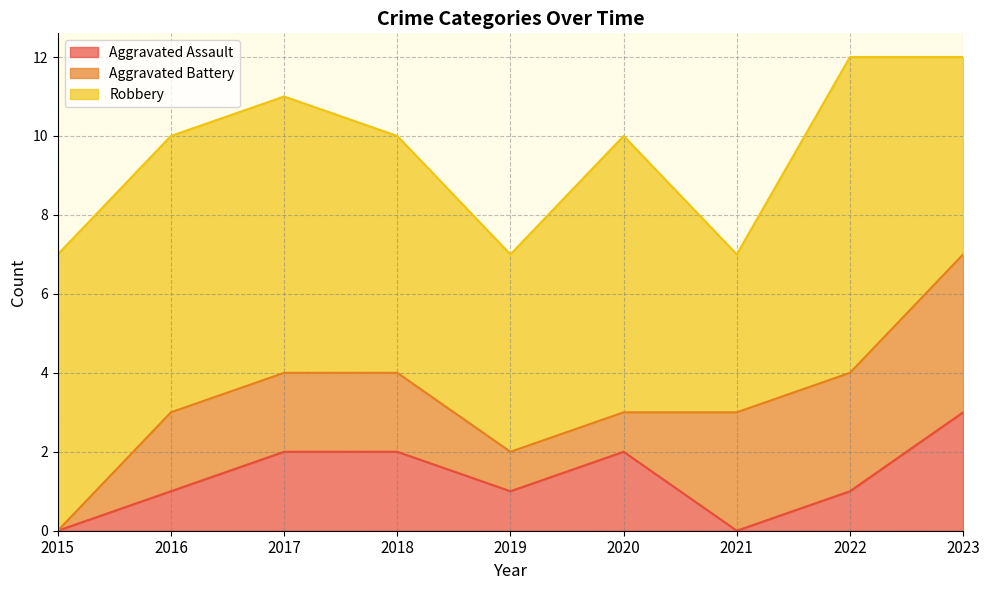

True or false: Aggravated Assault has a value of 2 at 2020.

True